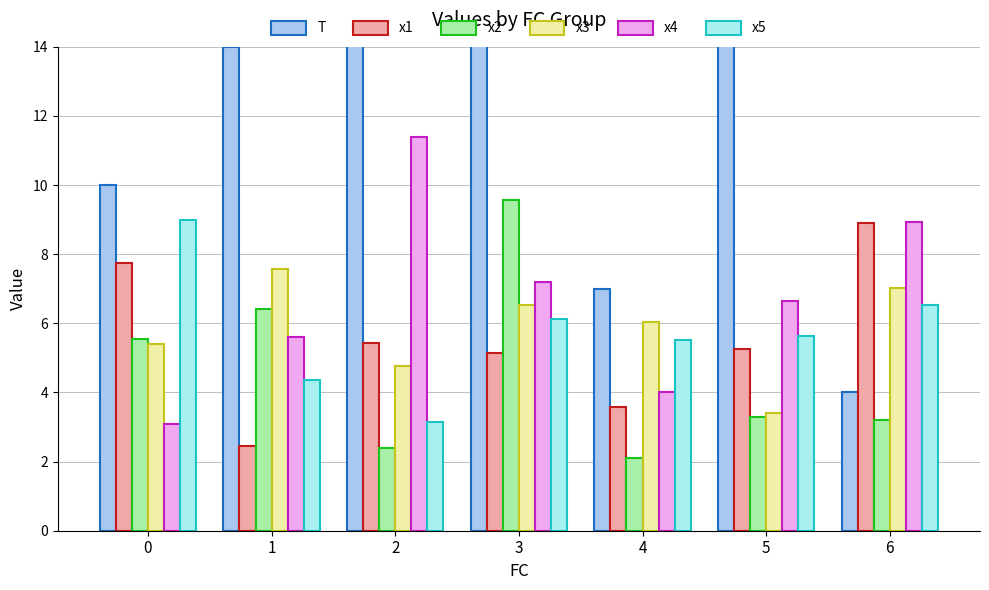

Is the value of x1 at 2 greater than the value of x2 at 6?

Yes